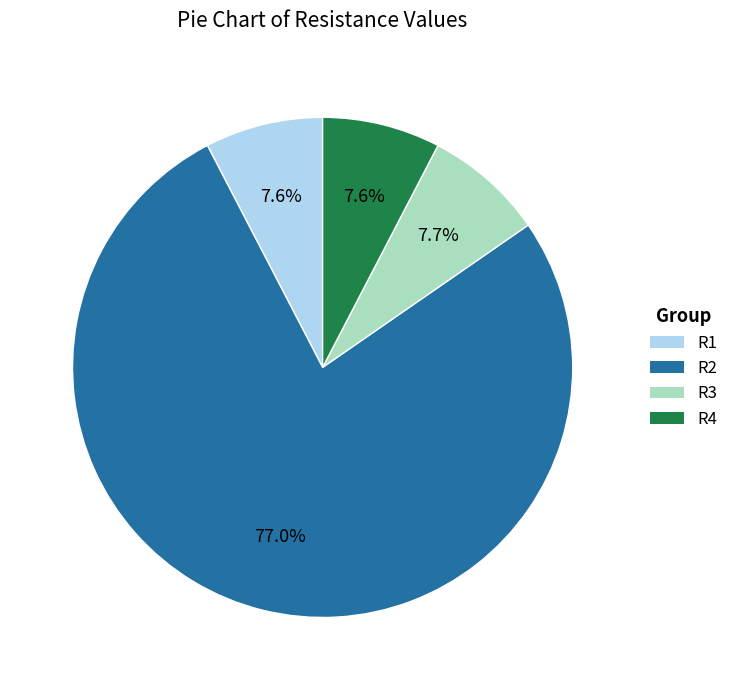

To the nearest percent, what is the difference between the R2 and R4 slice percentages?

69%